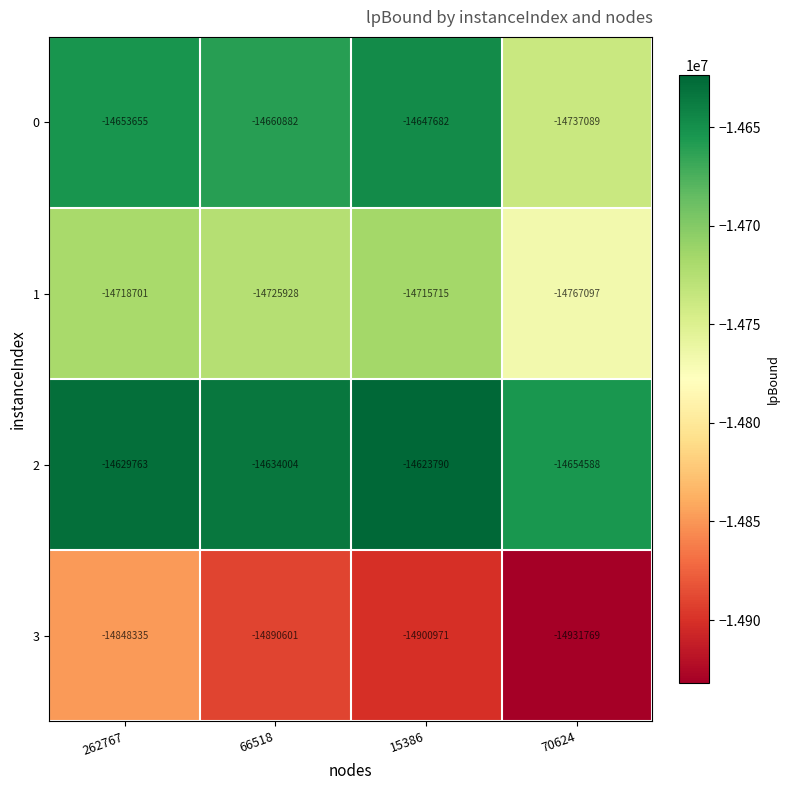

How many data points in 3 are less than -14890601?

2